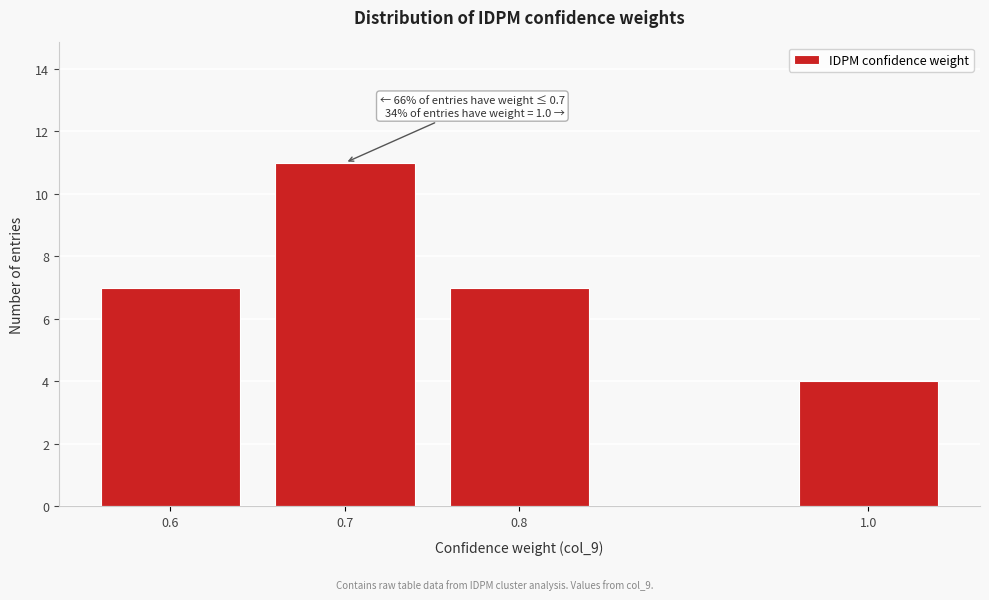

Reading right to left, what are all the values shown in this chart?

4	7	11	7